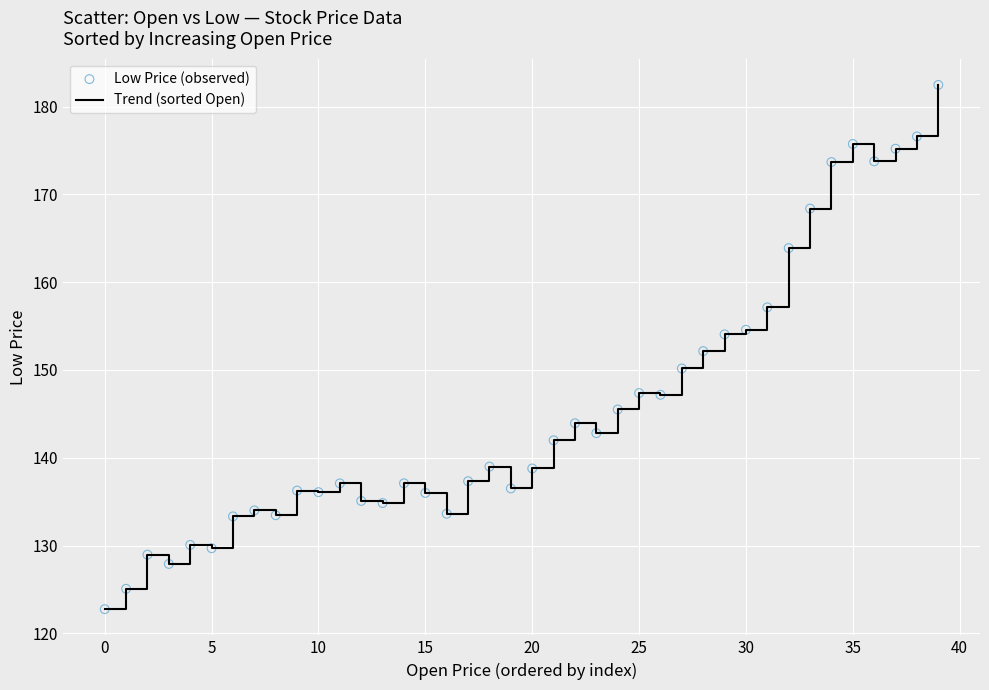

What is the difference between the maximum and minimum values?

59.7